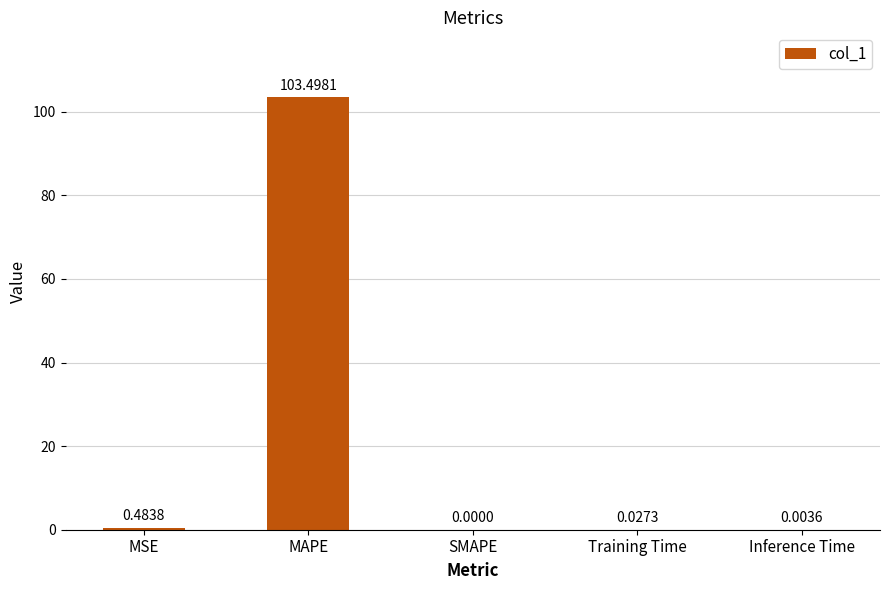

Which has a higher value, SMAPE or Inference Time?

Inference Time